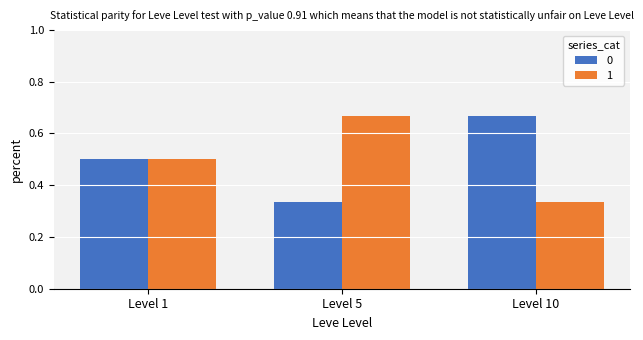

List the labels in order of 1 value, smallest first.

Level 10, Level 1, Level 5